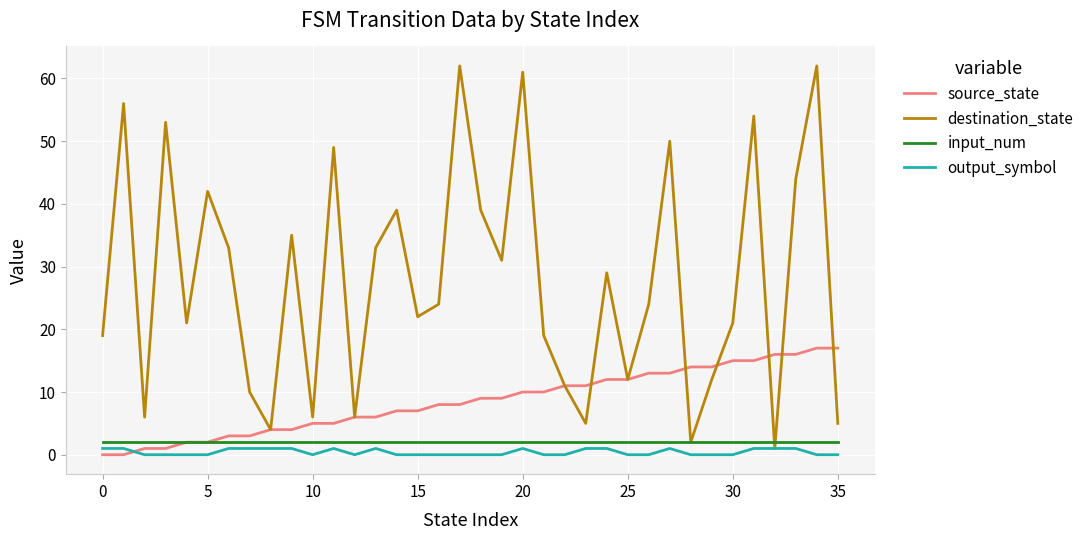

Which series has the largest total across all categories?

destination_state